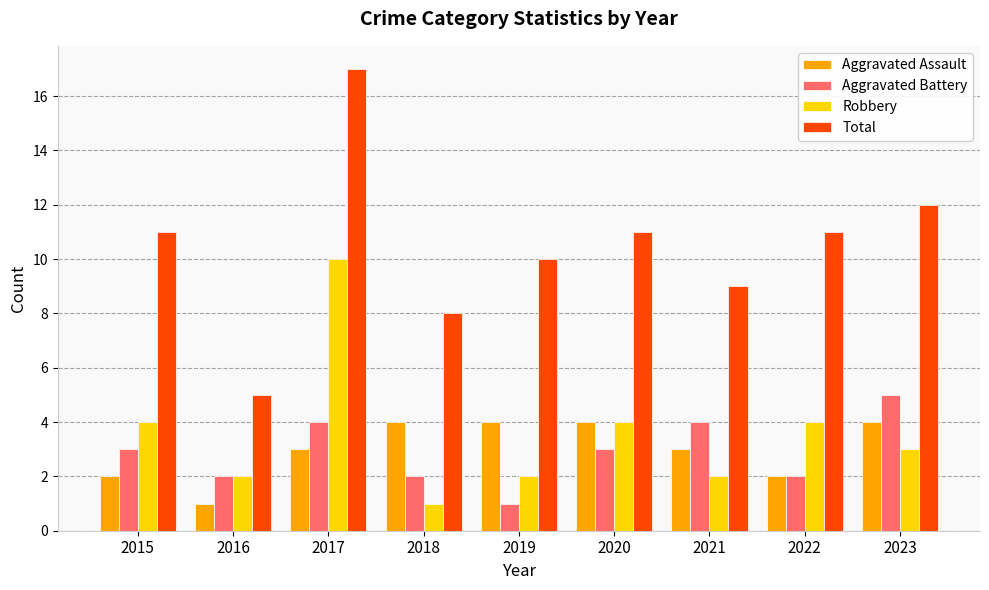

Are the bars grouped side by side (vs. stacked)?

Yes